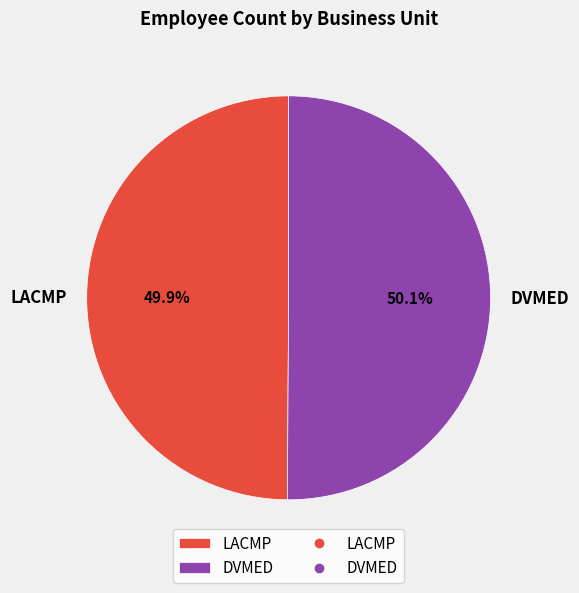

Combined, do DVMED and LACMP account for over 50%?

Yes